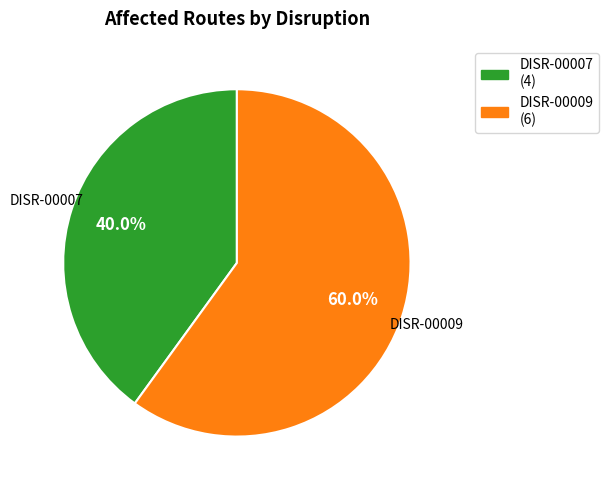

What percentage is the DISR-00007 slice, to the nearest percent?

40%